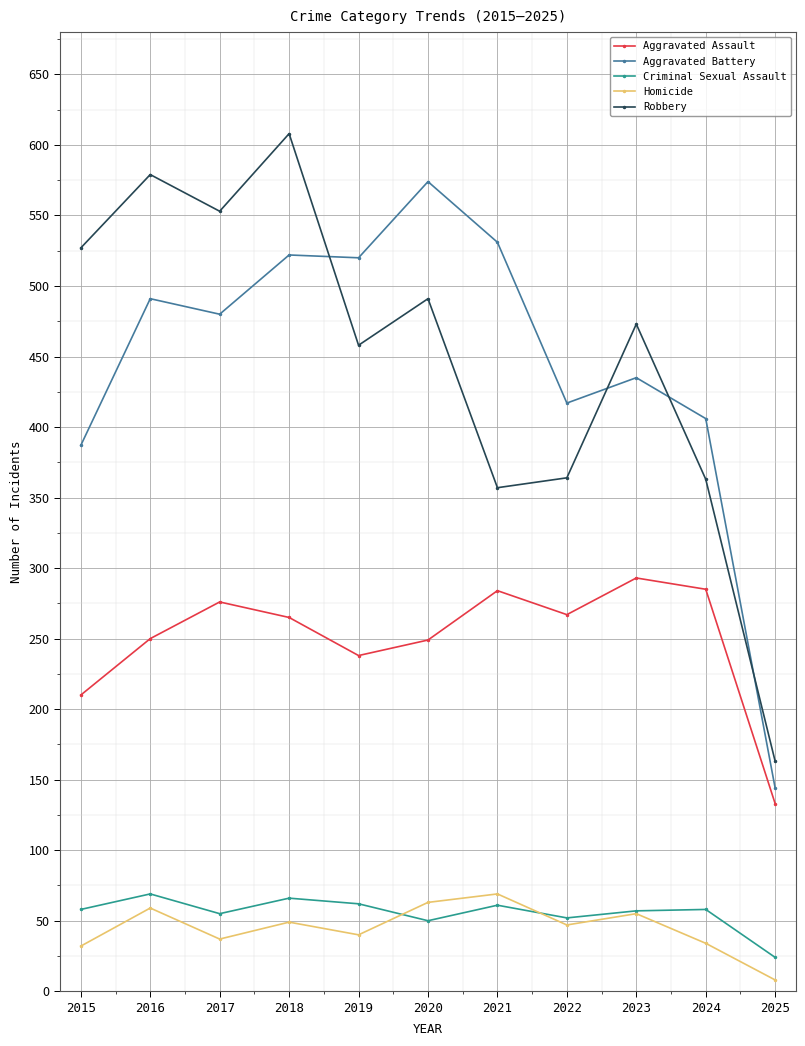

At which category does the chart reach its peak across all series?

2018